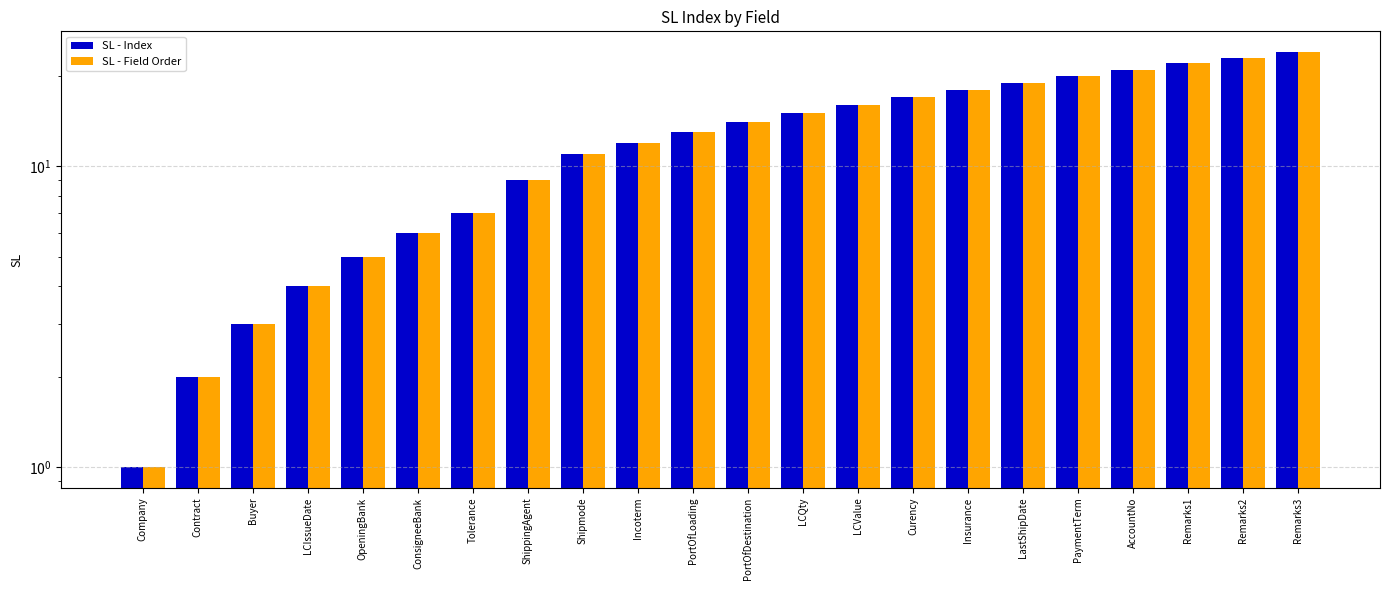

Which series changed the most between ConsigneeBank and PortOfDestination?

SL - Index